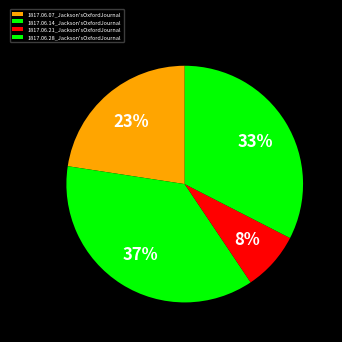

To the nearest percent, what is the average slice percentage?

25%